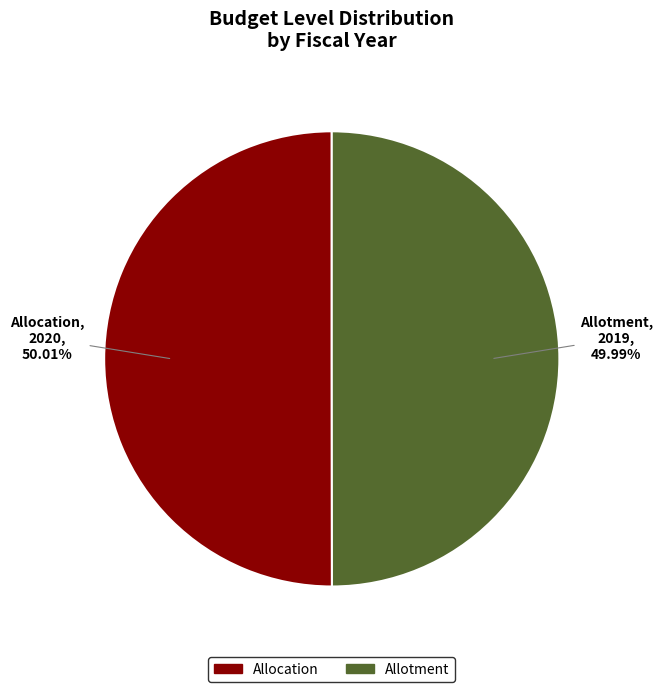

How many slices are in this pie chart?

2